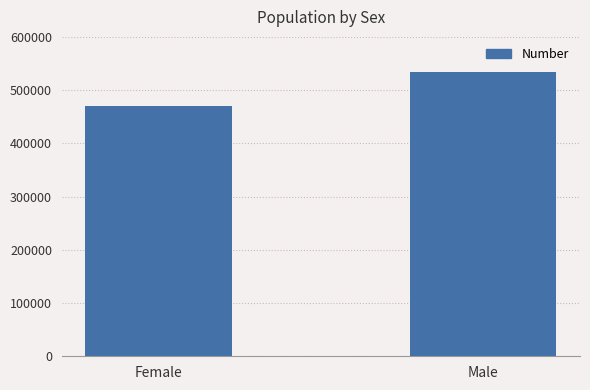

What is the label of the 2nd bar from the right?

Female